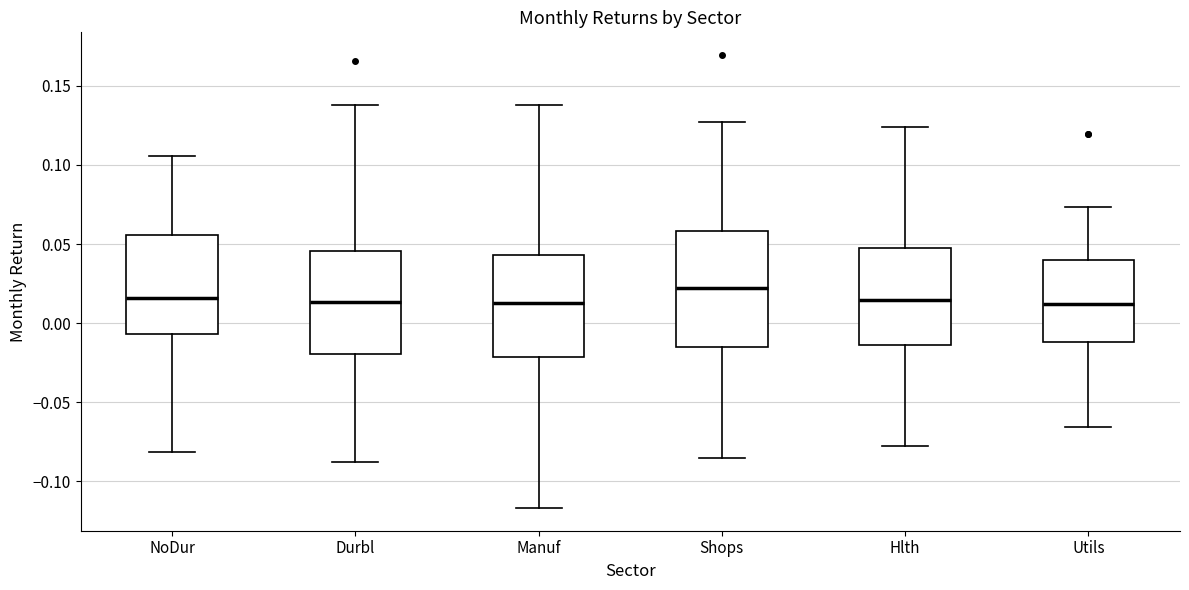

Reading left to right, transcribe this box plot: for each box, give where its median line is, the range the box spans, and where its two whiskers end, as read against the y-axis. The values are not printed on the chart, so give them approximately, as read against the axis.

NoDur: median 0.015, box -0.005 to 0.055, whiskers -0.080 to 0.105
Durbl: median 0.015, box -0.020 to 0.045, whiskers -0.085 to 0.140
Manuf: median 0.015, box -0.020 to 0.045, whiskers -0.115 to 0.140
Shops: median 0.020, box -0.015 to 0.060, whiskers -0.085 to 0.125
Hlth: median 0.015, box -0.015 to 0.045, whiskers -0.075 to 0.125
Utils: median 0.010, box -0.010 to 0.040, whiskers -0.065 to 0.075